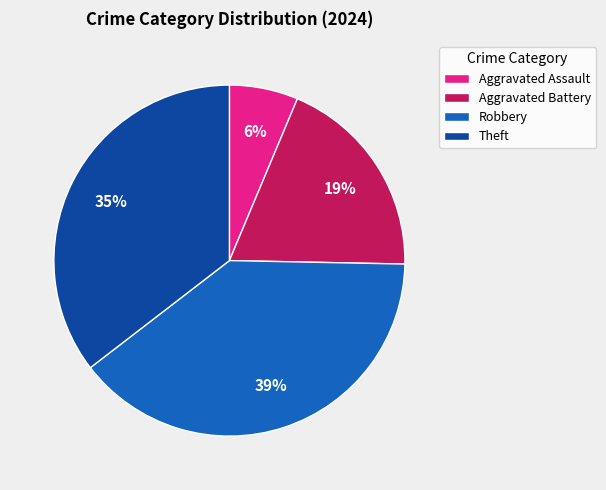

Combined, do Robbery and Aggravated Battery account for over 50%?

Yes